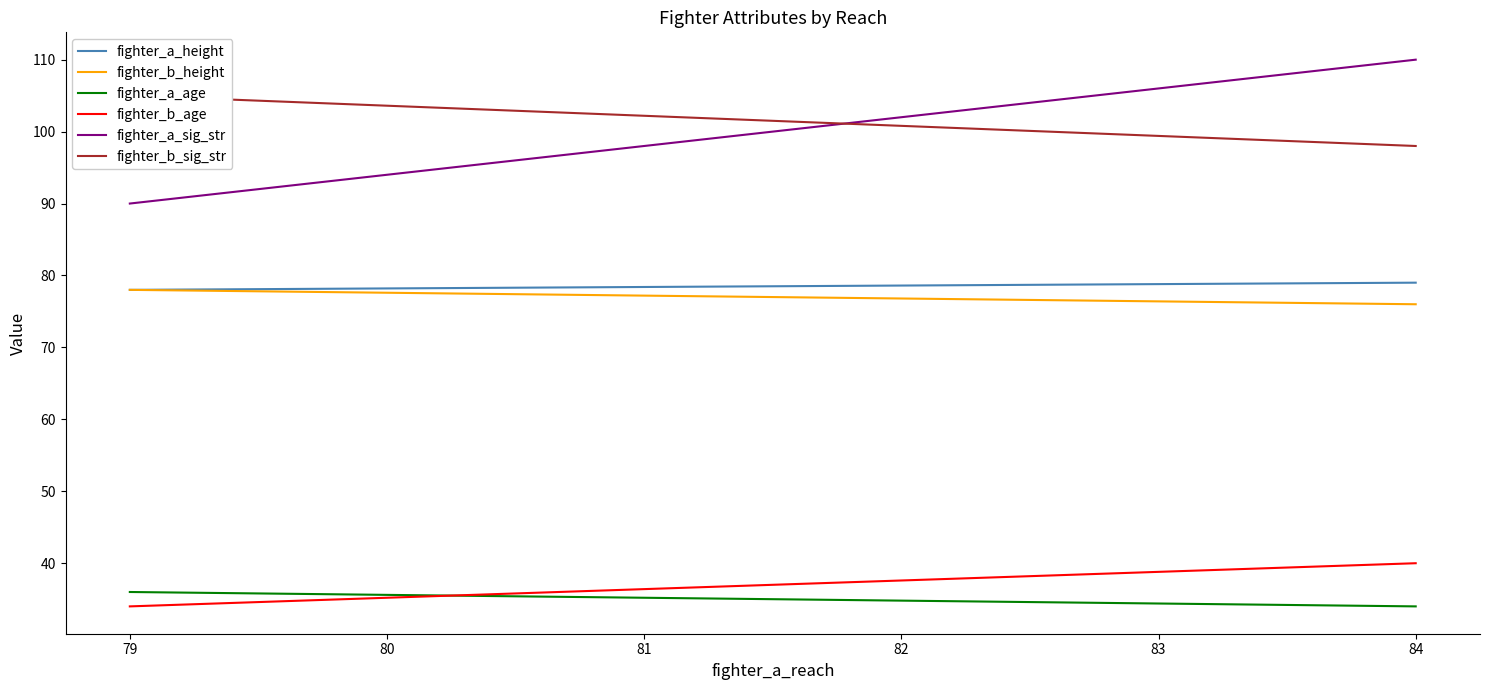

Is the value of fighter_b_age at 79 greater than the value of fighter_a_height at 79?

No